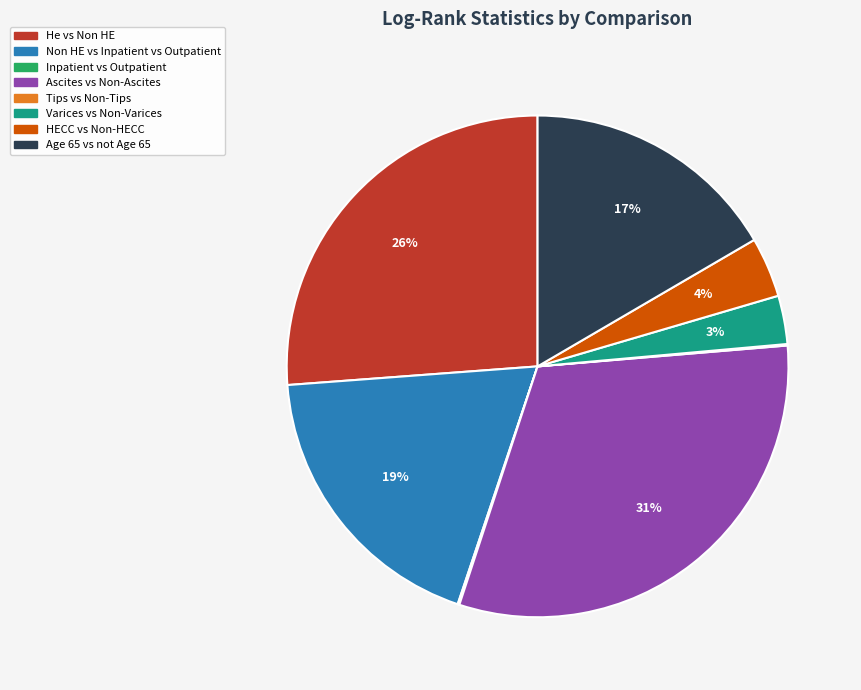

To the nearest percent, what percentage of the pie is He vs Non HE?

26%